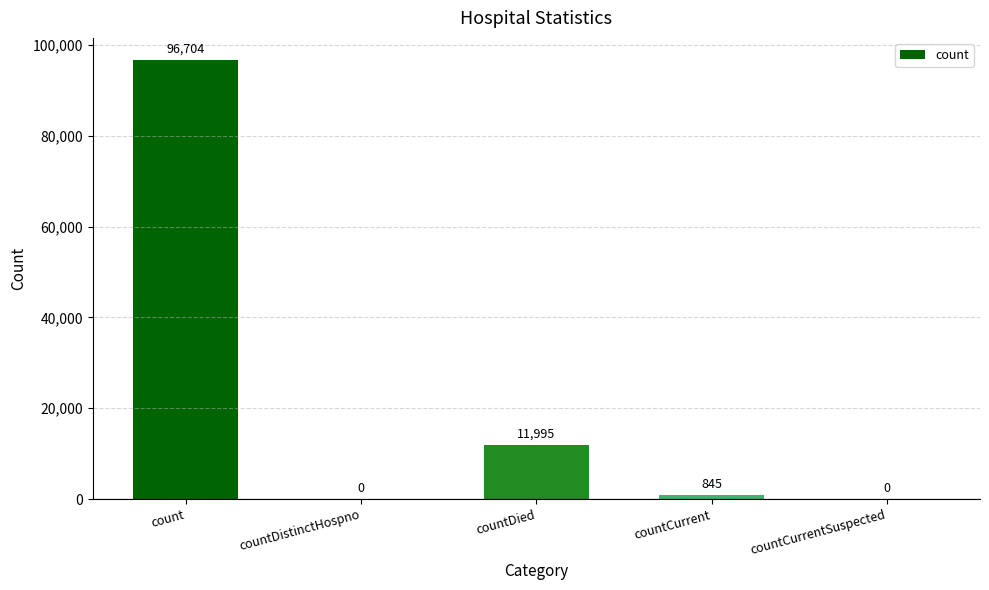

What is the sum of the values at count and countCurrentSuspected?

96704